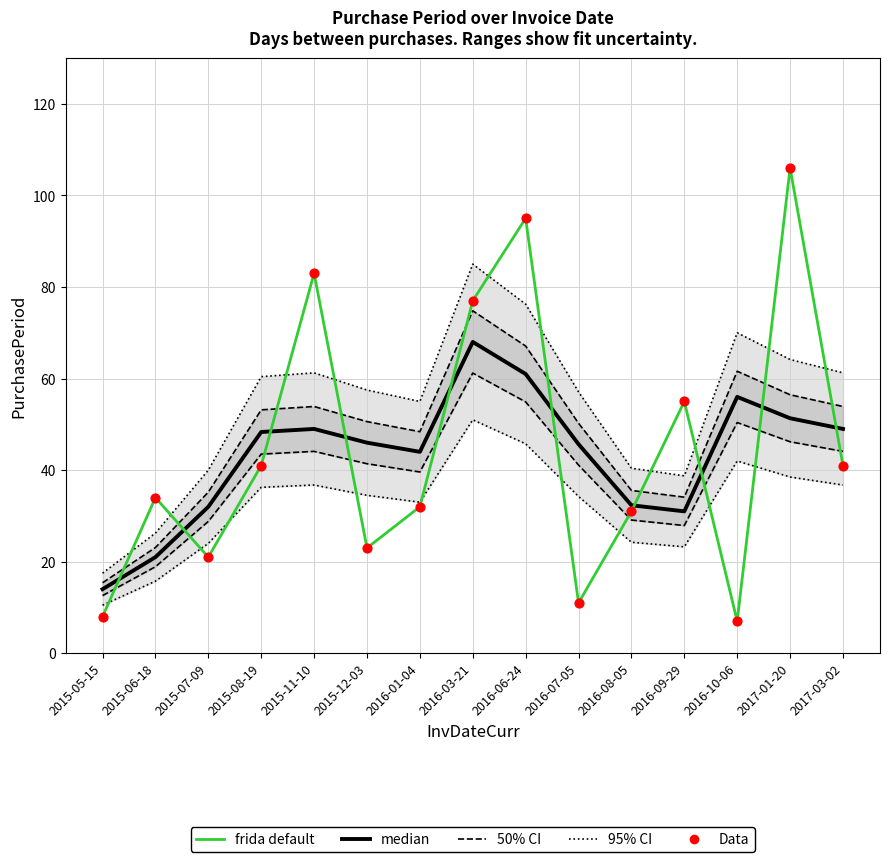

Which series reaches the minimum Y coordinate?

frida default